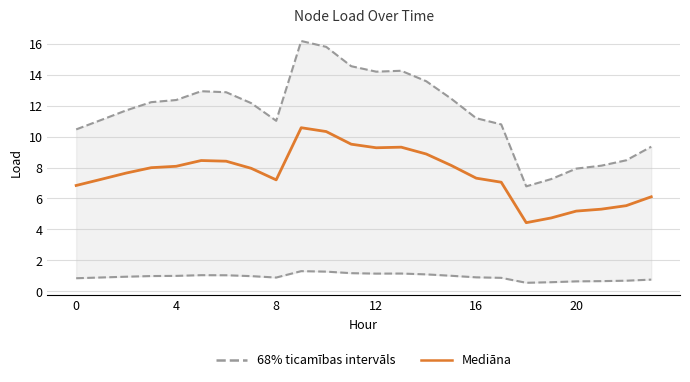

What is the spread (max minus min) of values at 0?

3.6